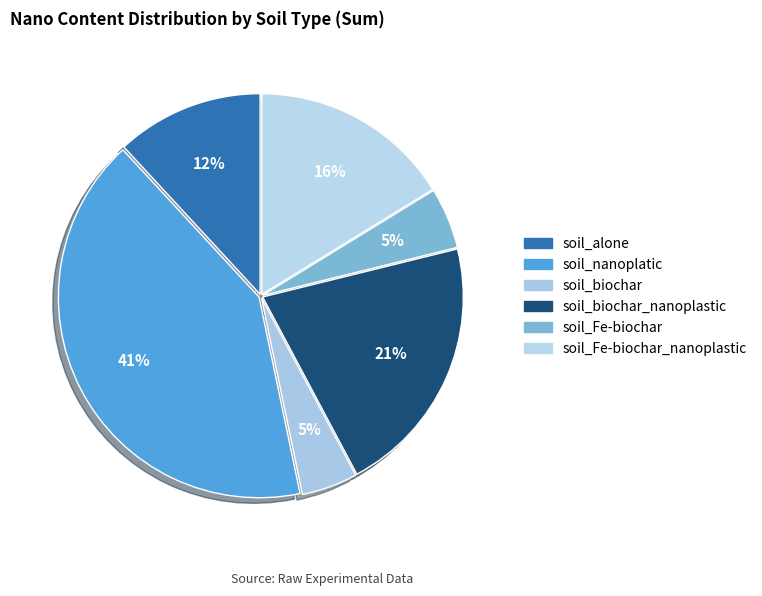

How many slices are in this pie chart?

6